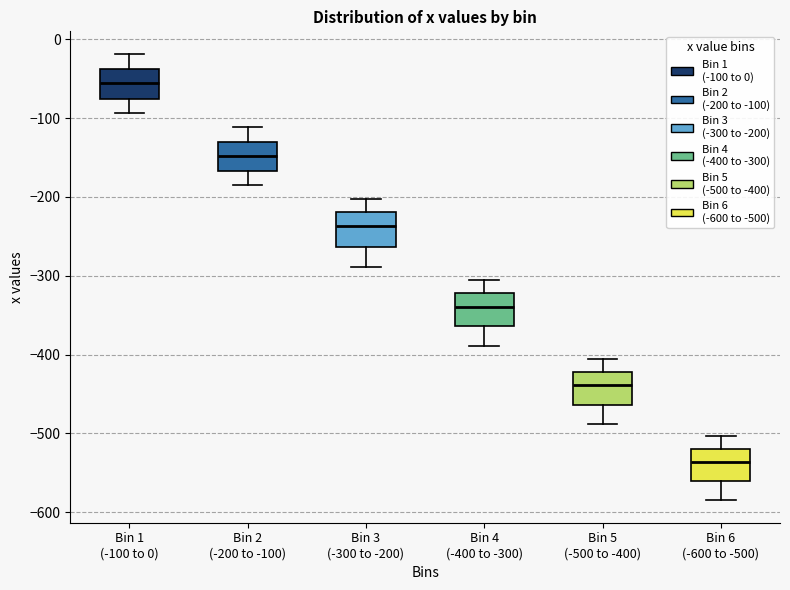

Which box has the highest median line?

Bin 1 (-100 to 0)